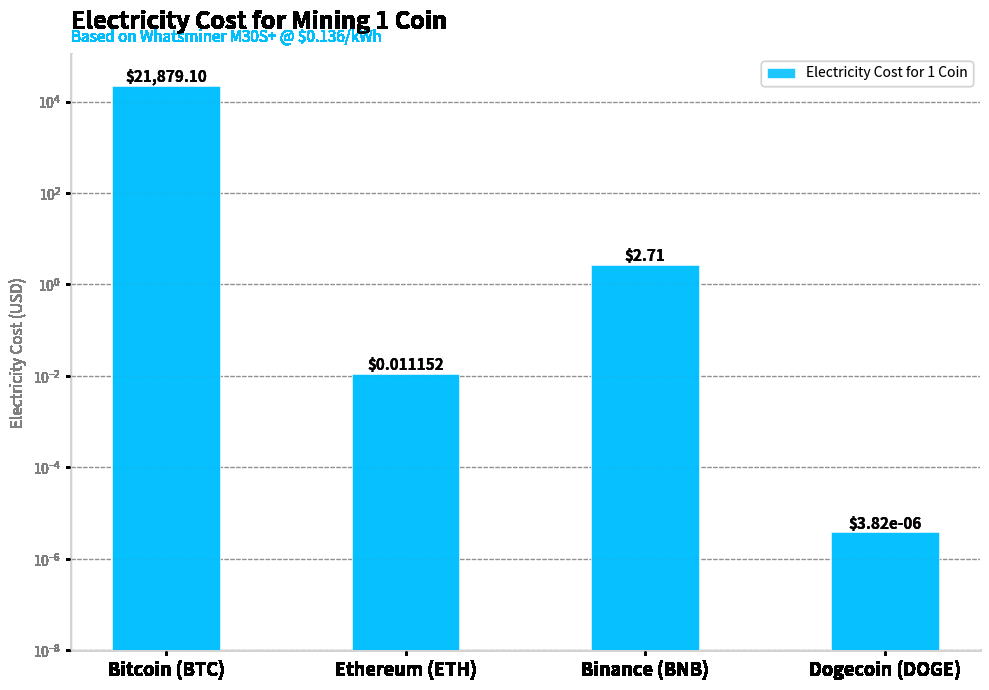

What is the value of the 1st bar from the left?

21879.1